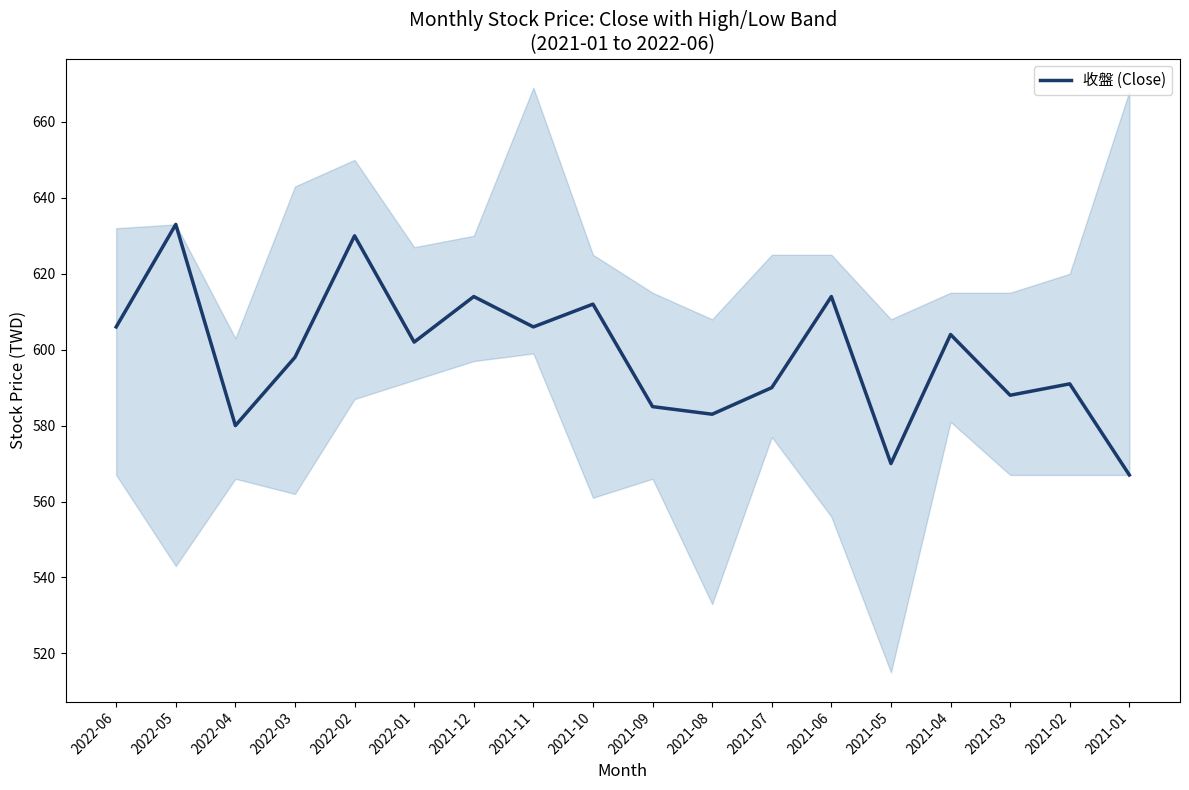

What is the sum of the values at 2021-02 and 2022-05?

1224